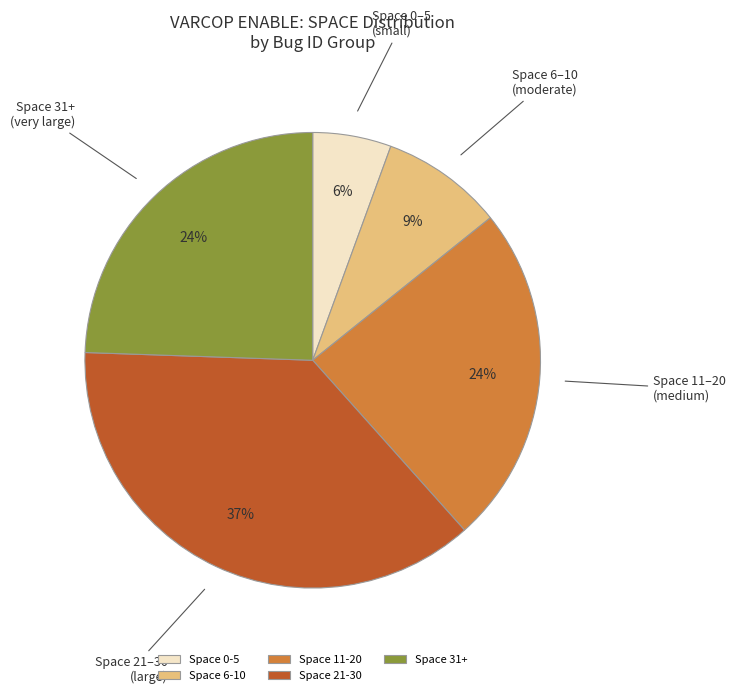

To the nearest percent, what percentage of the pie is Space 11-20?

24%